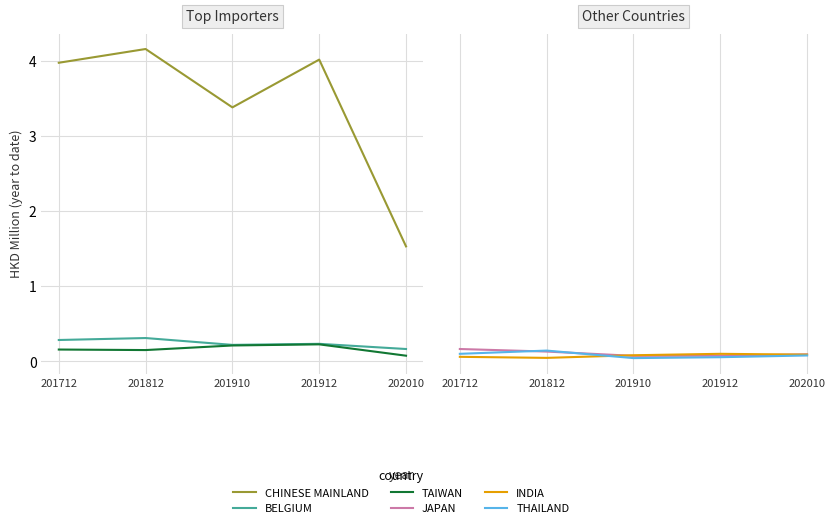

What is the difference between the maximum and minimum values in the TAIWAN series?

0.2